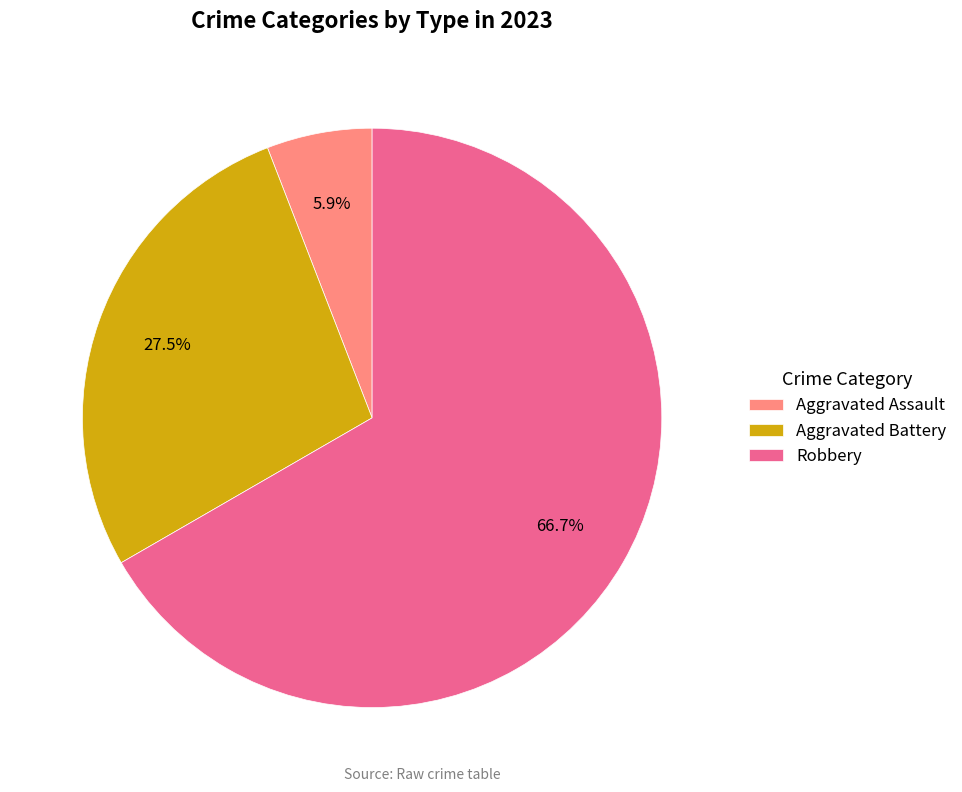

Which has a higher value, Aggravated Assault or Robbery?

Robbery